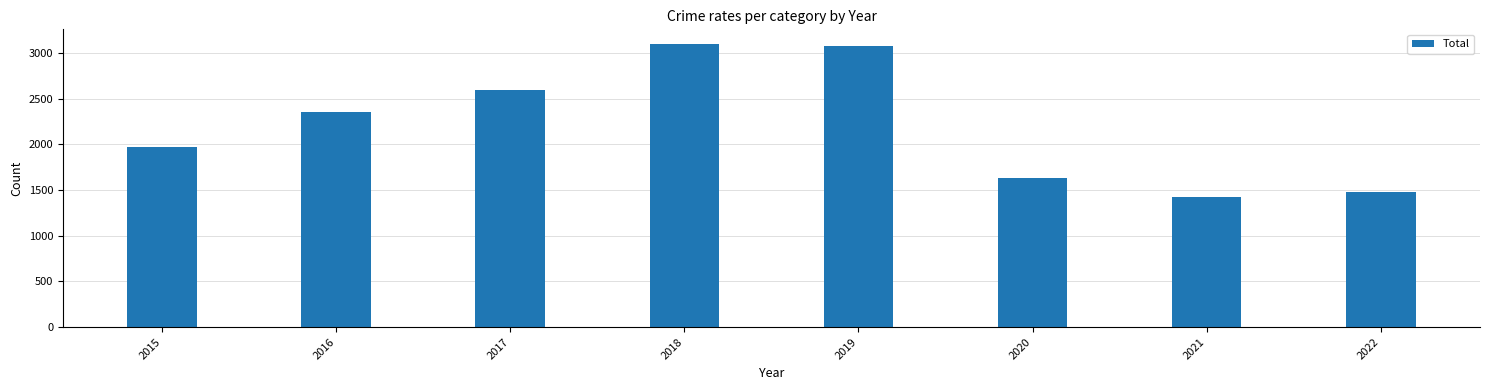

What is the maximum value shown in the chart?

3103